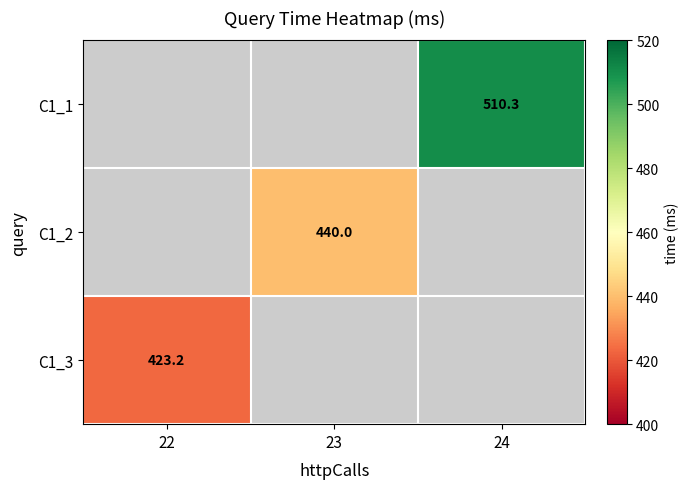

List the series in order of their peak value, highest first.

C1_1, C1_2, C1_3